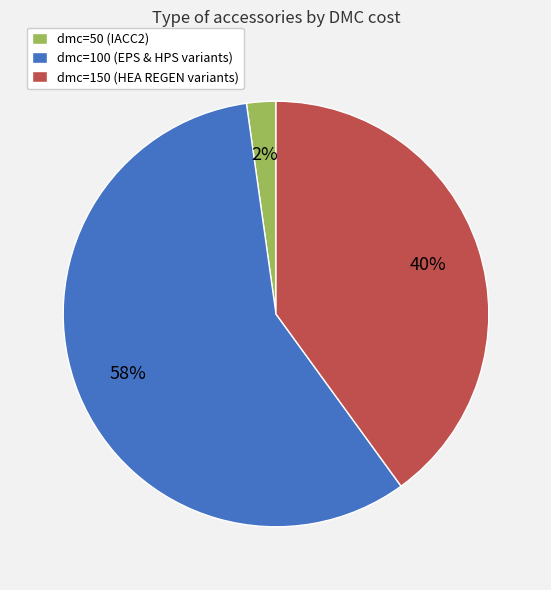

Is it true that dmc=50 (IACC2) is 8% of the pie?

False